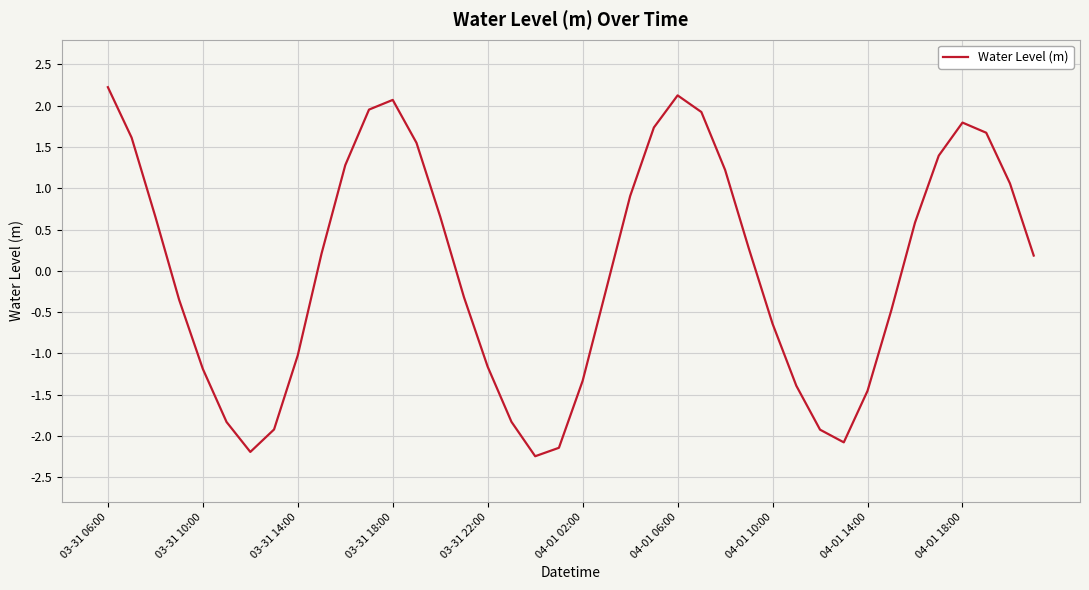

What is the difference between the maximum and minimum values?

4.5